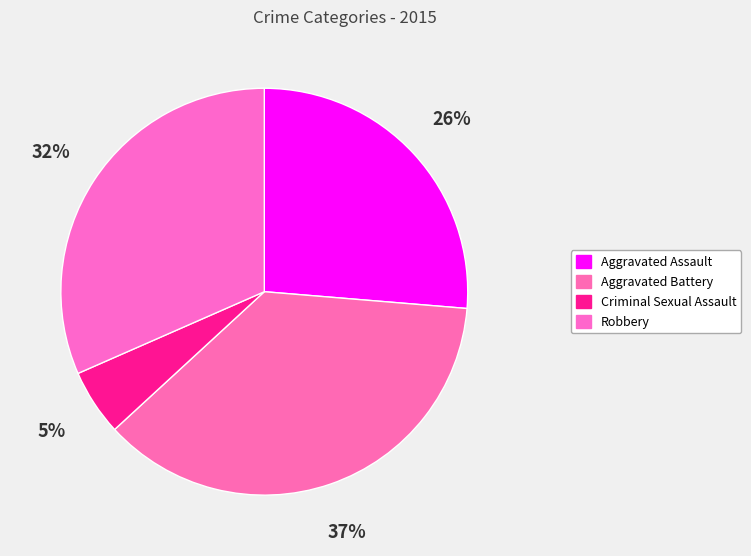

What is the total percentage of Robbery and Aggravated Battery?

68.4%